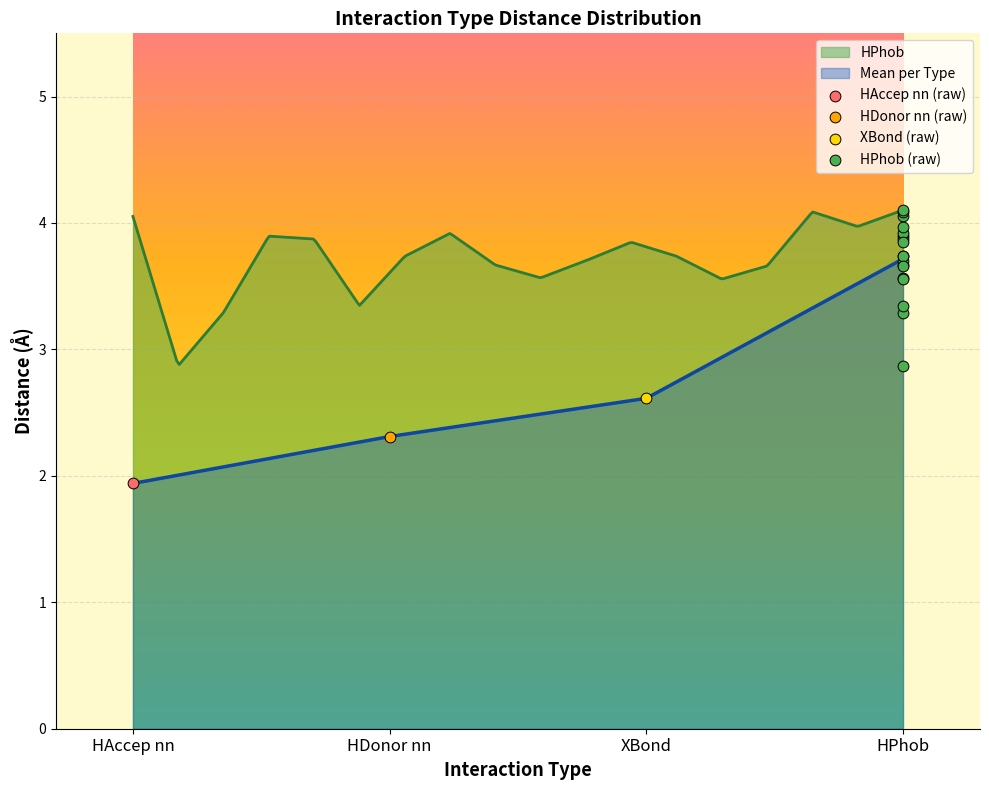

True or false: Mean per Type and HPhob cross at least once.

False